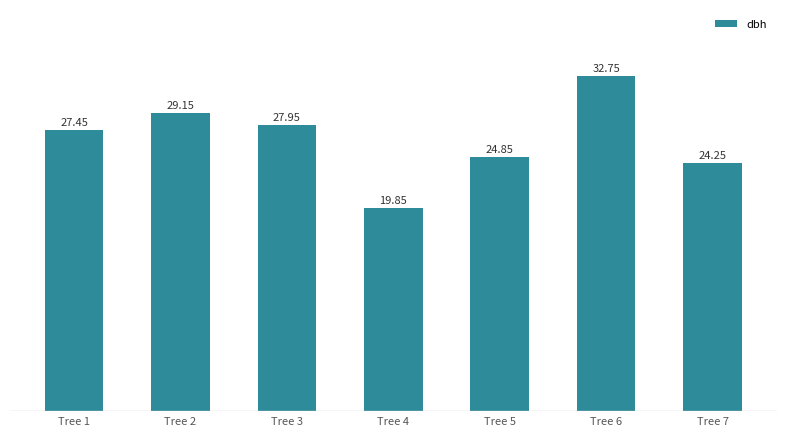

What is the maximum value shown in the chart?

32.8